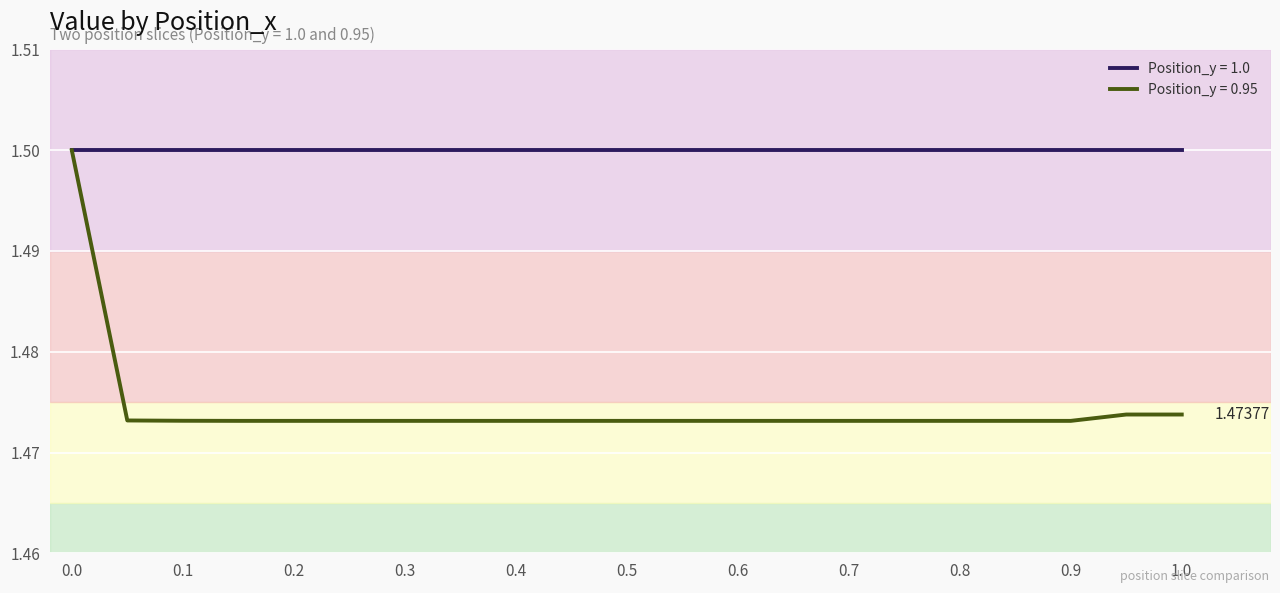

How many lines are shown in the chart?

2